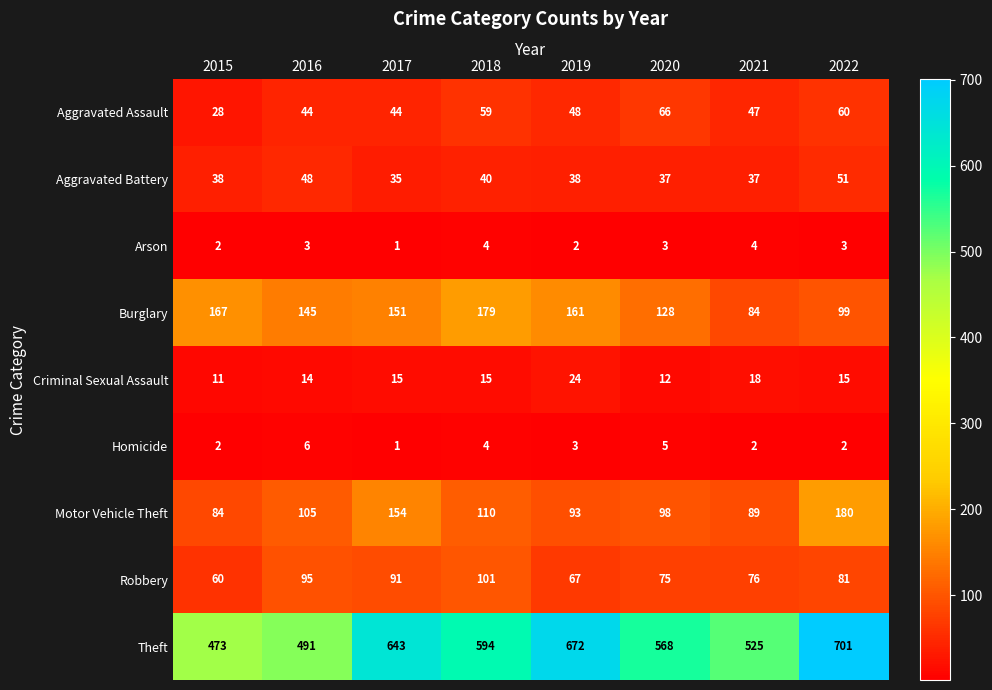

True or false: Burglary has a value of 167 at 2015.

True